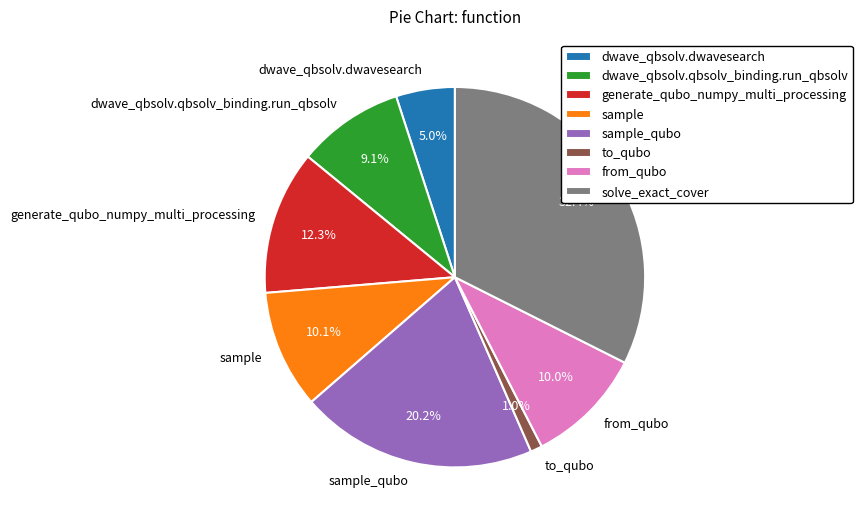

Combined, do sample and from_qubo account for over 50%?

No